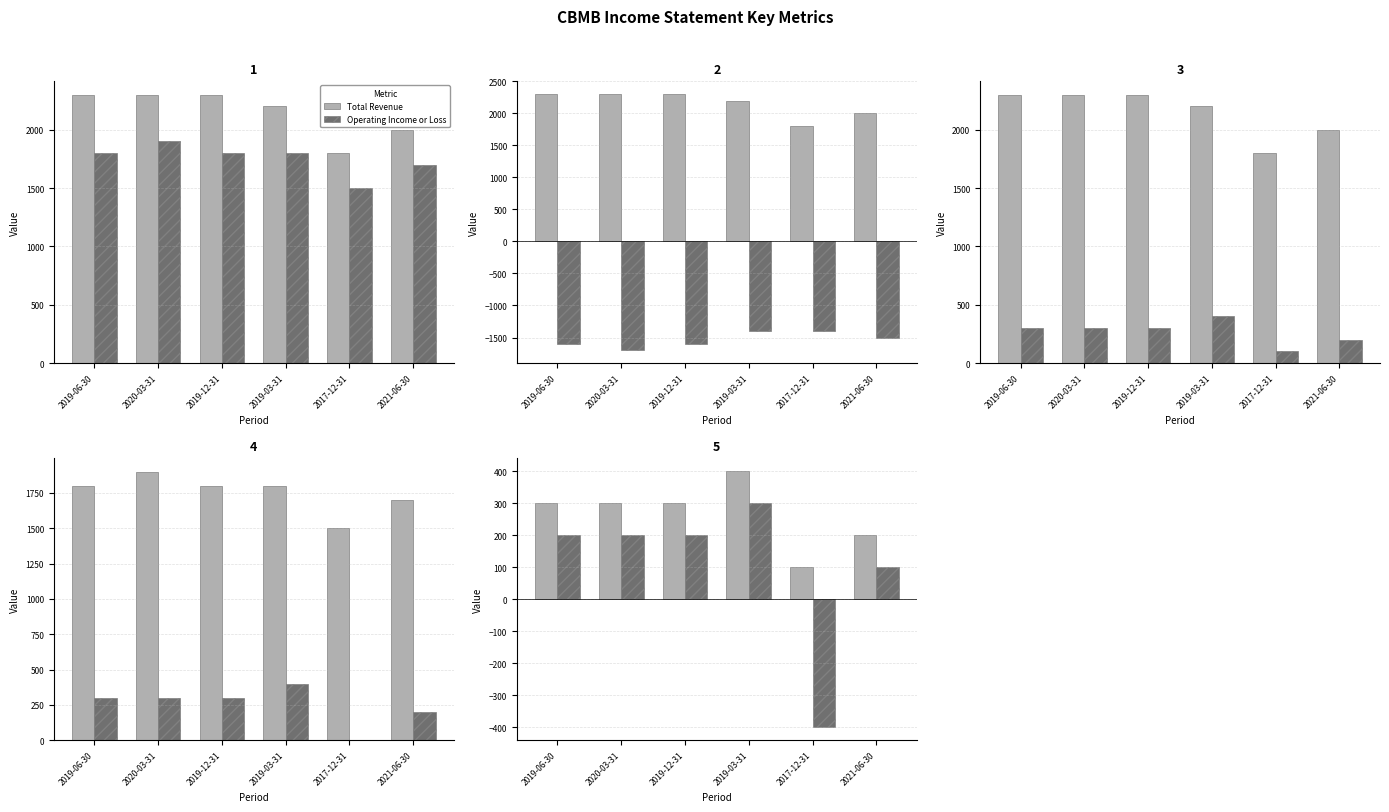

What is the spread (max minus min) of values at 2021-06-30?

3500